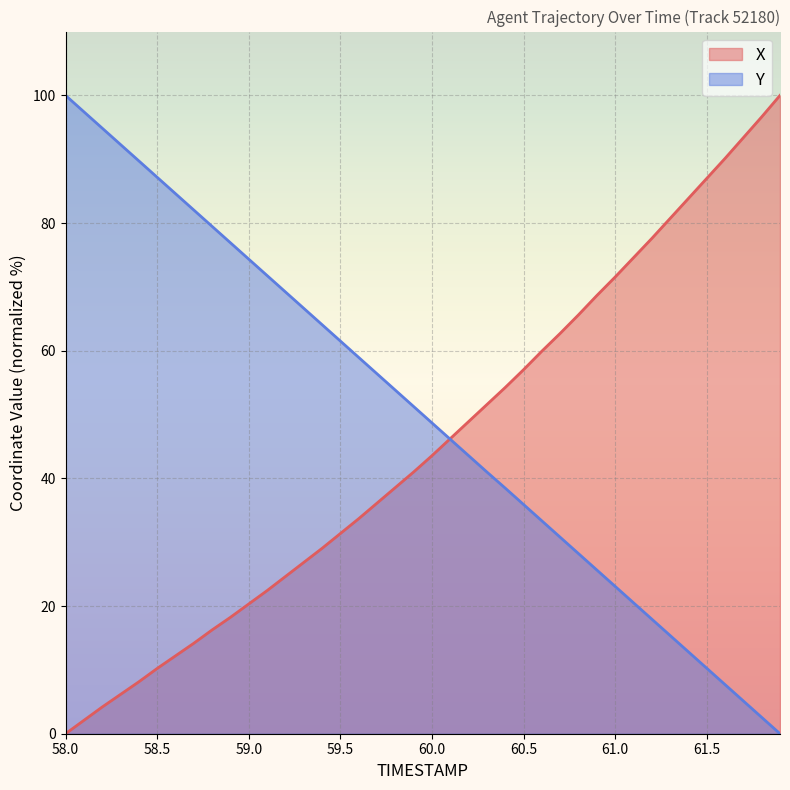

Does the chart display data point markers on the line(s)?

No